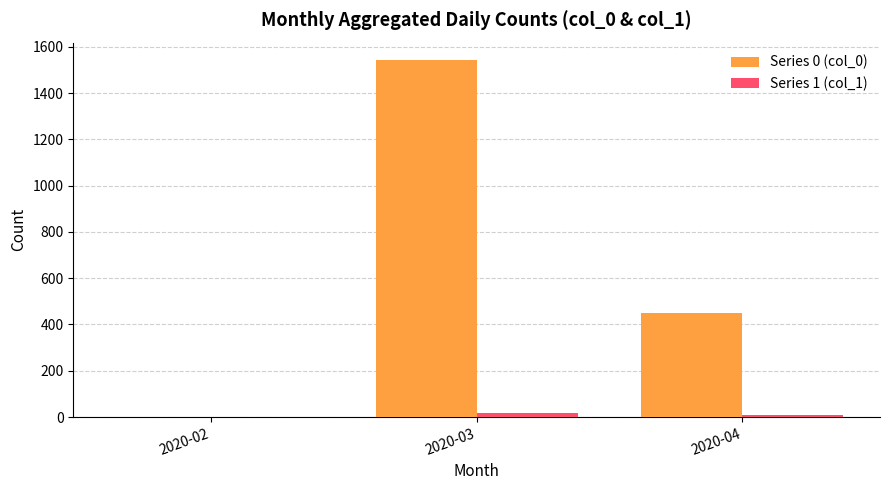

What are all the series names shown in the legend?

Series 0 (col_0), Series 1 (col_1)